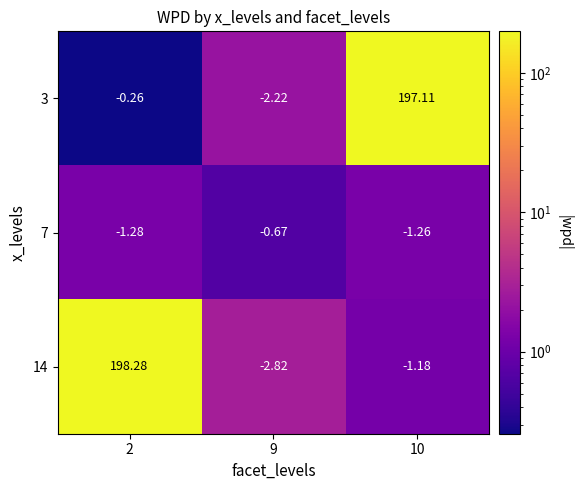

How many data points in 3 are less than 0?

2